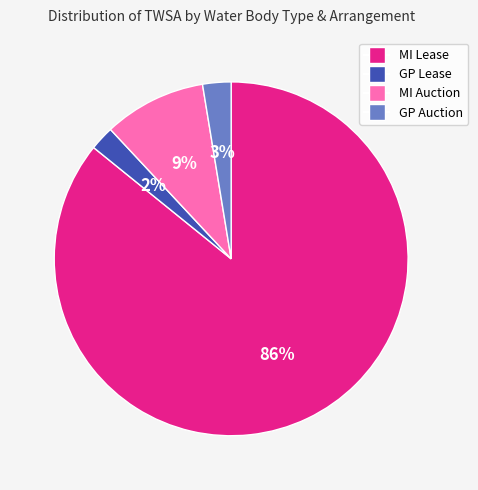

Is it true that GP Auction is 3% of the pie?

True